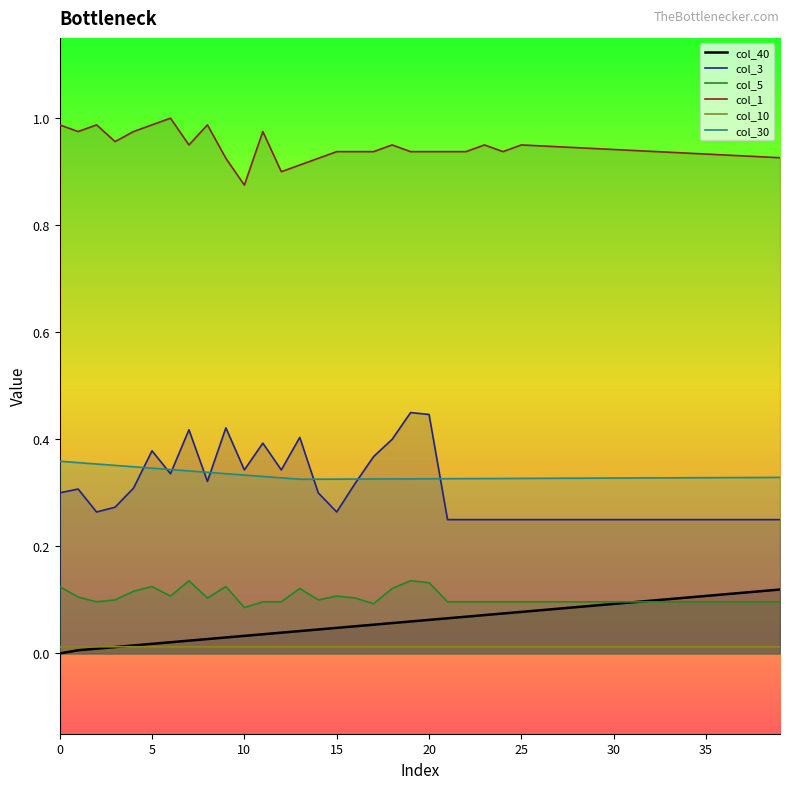

Count the number of categories in the chart.

40